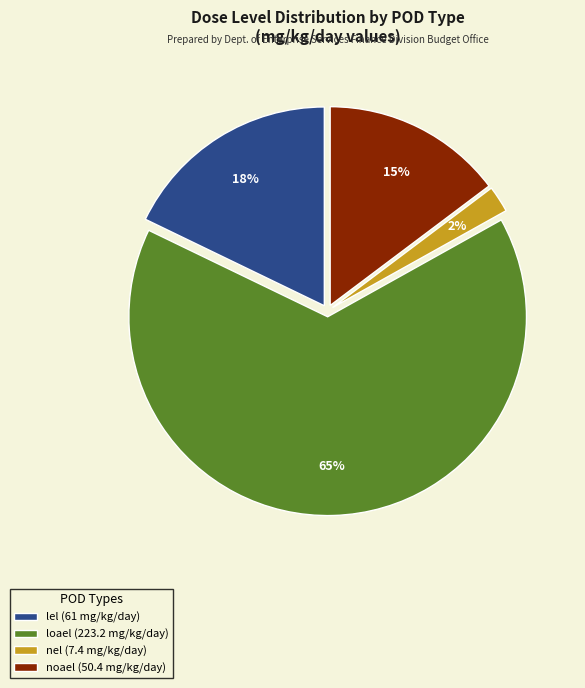

How many segments does this pie chart have?

4